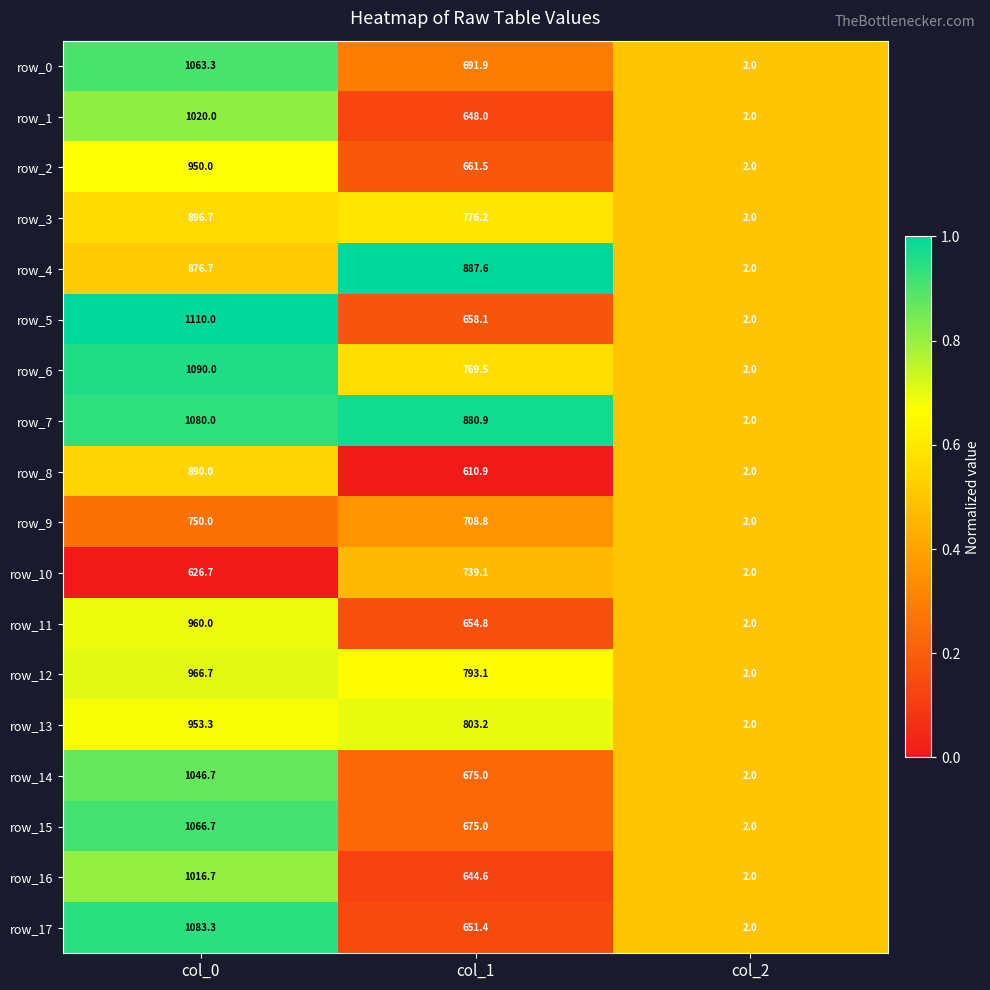

True or false: row_1 has a value of 1020.0 at col_0.

True